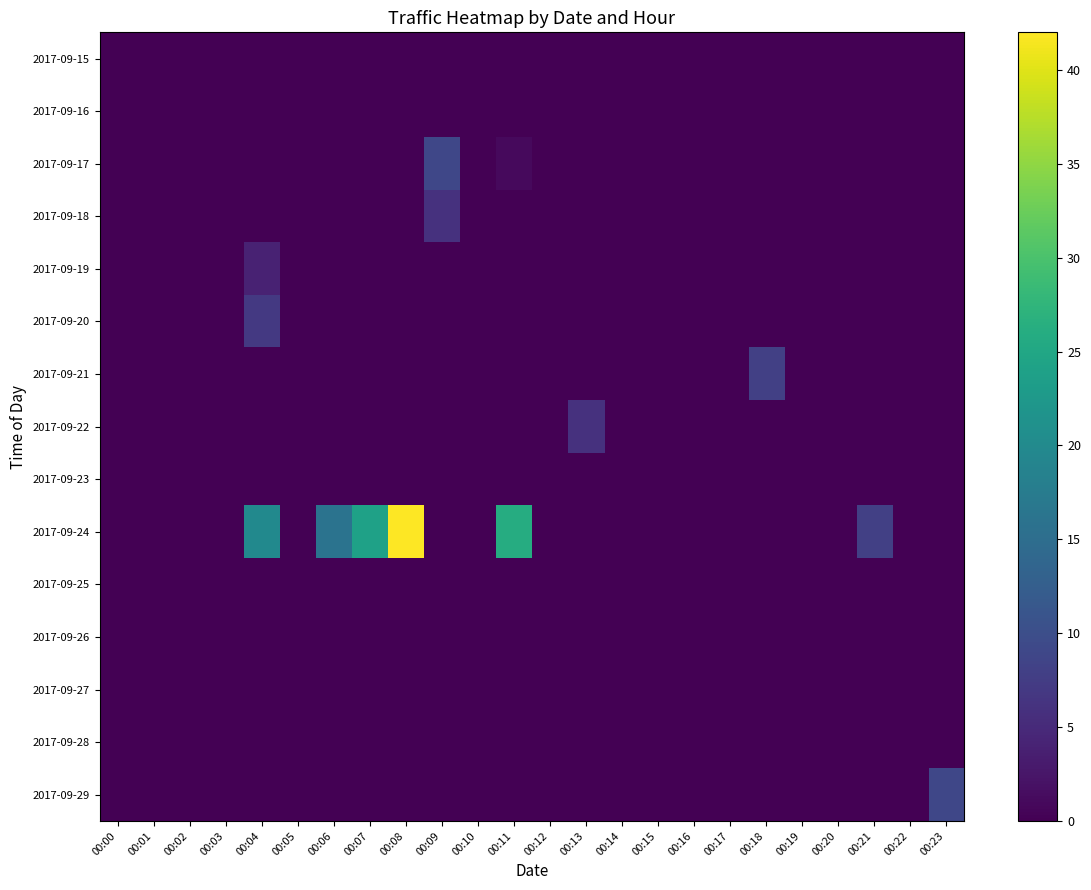

Which category has the highest value across all series?

00:08